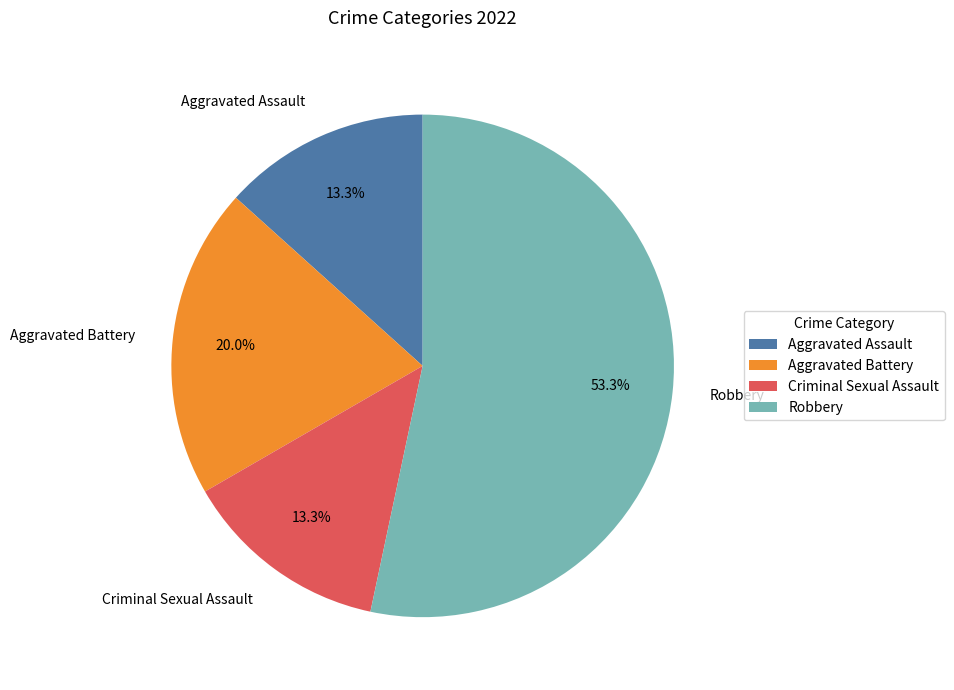

How many segments does this pie chart have?

4